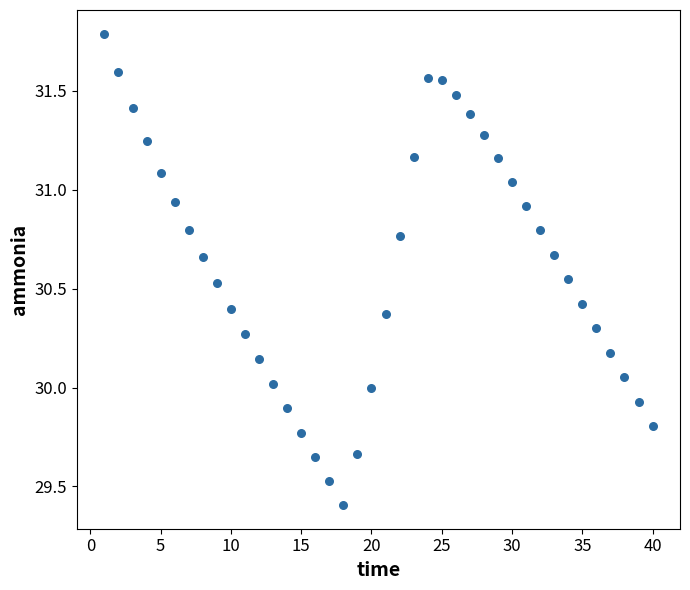

What is the range of X values (max minus min)?

39.0